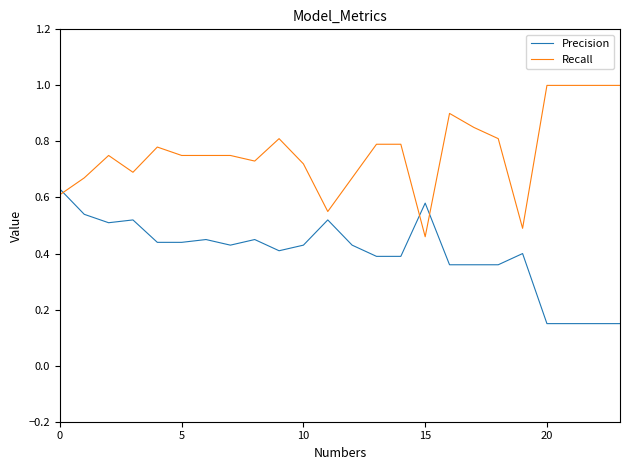

How many lines are shown in the chart?

2